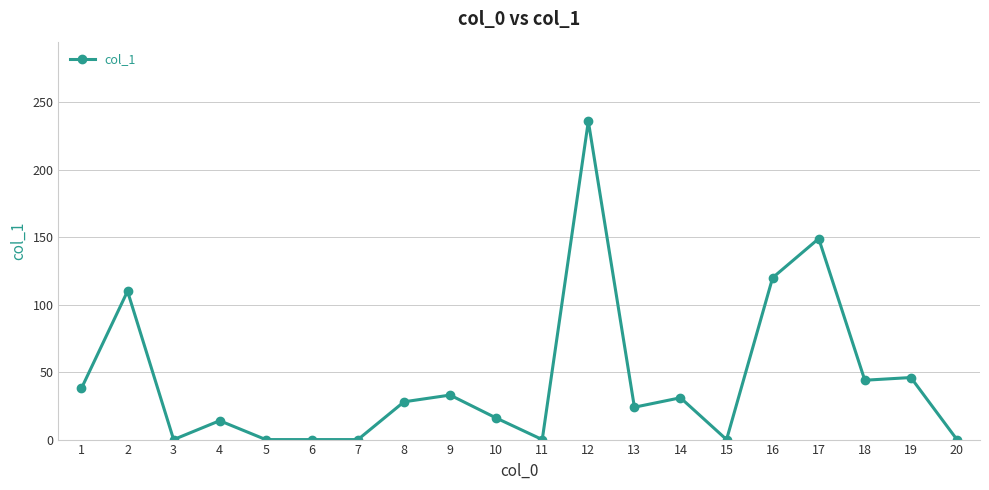

What is the change in value from 1 to 17?

+111